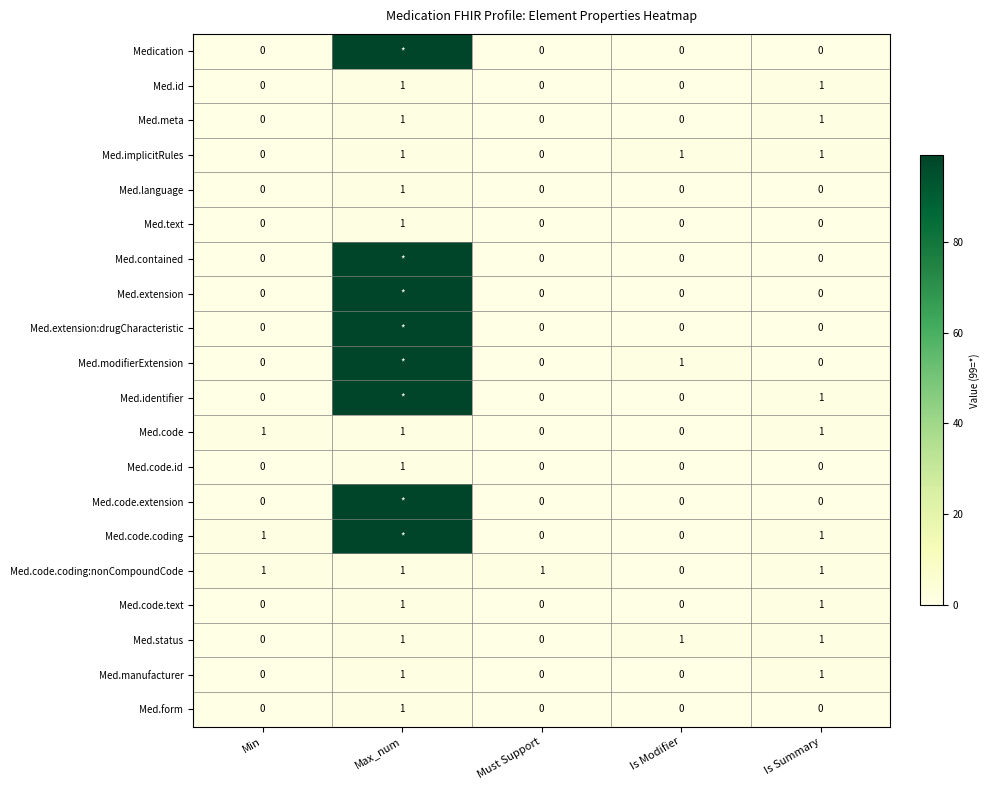

How many positive values does the Med.text series have?

1